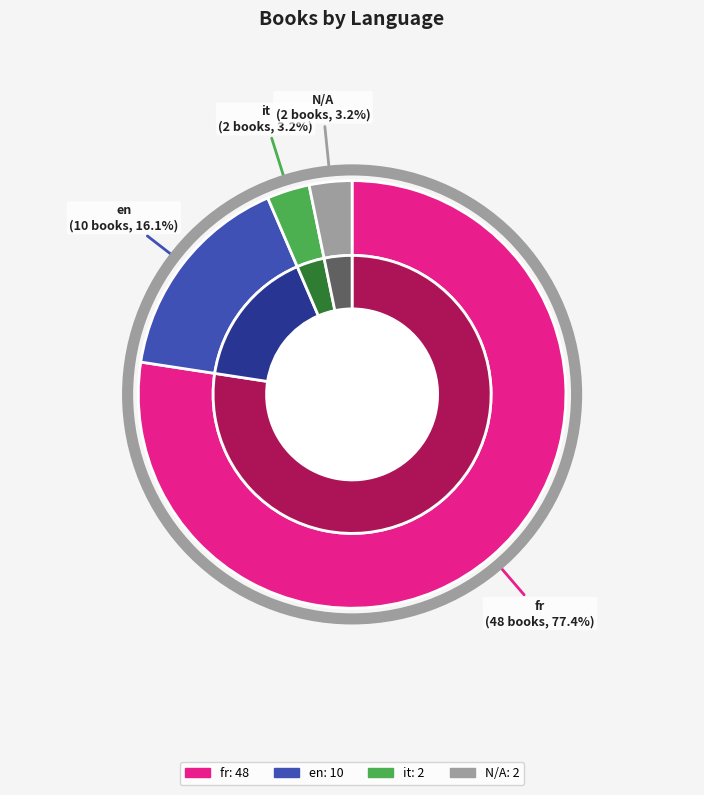

To the nearest percent, what is the difference between the largest and smallest slice percentages?

74%